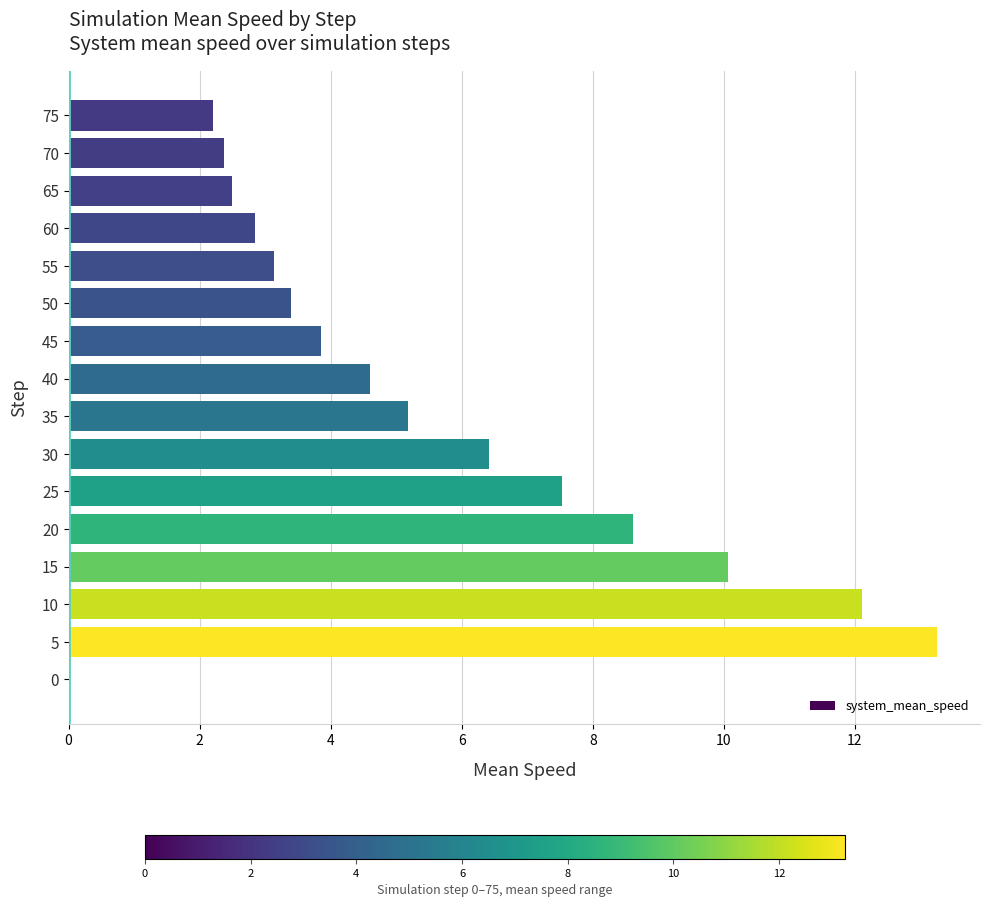

The value at 30 is 6.4. True or false?

True